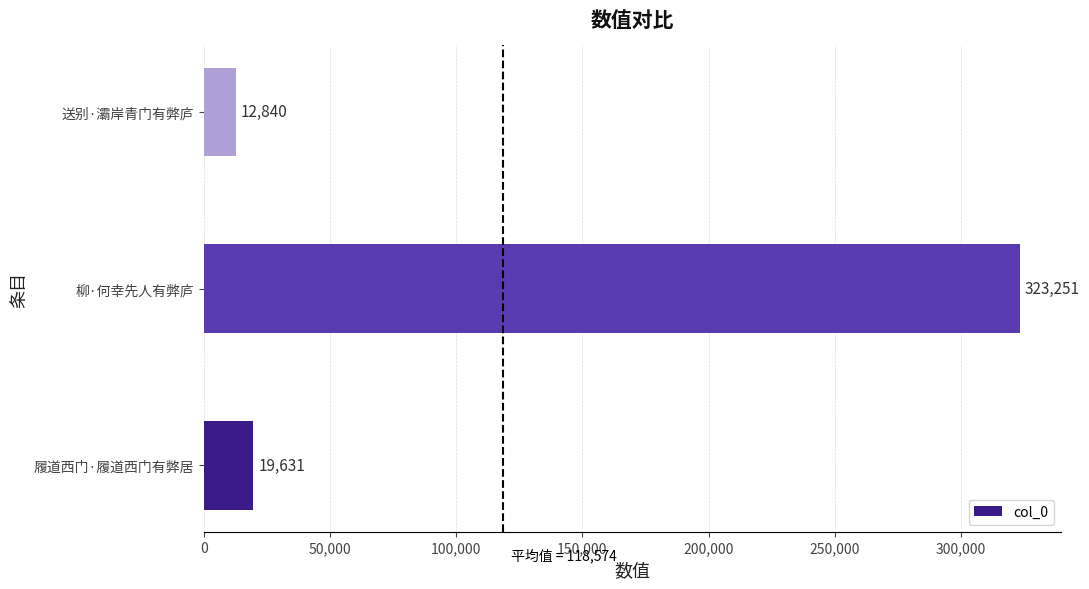

Which category has the highest value across all series?

柳·何幸先人有弊庐